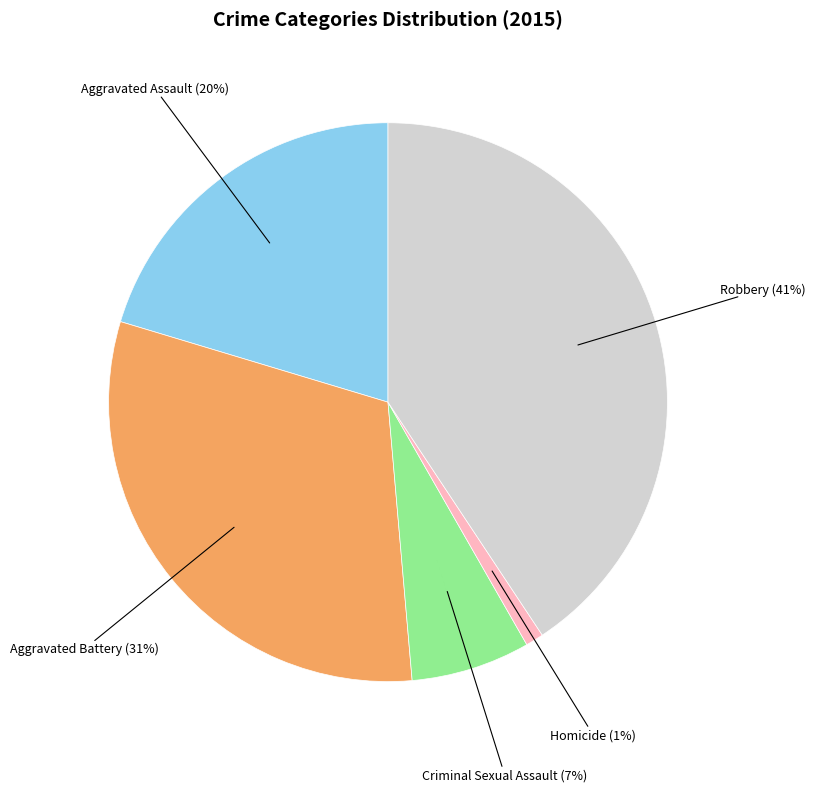

To the nearest percent, what percentage of the pie is Robbery?

41%